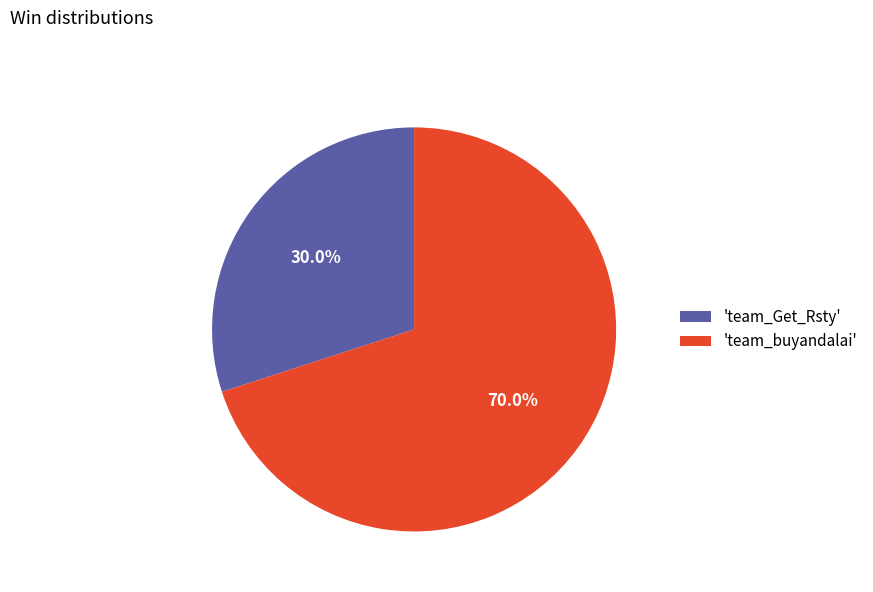

Which category has the smallest portion of the pie?

'team_Get_Rsty'